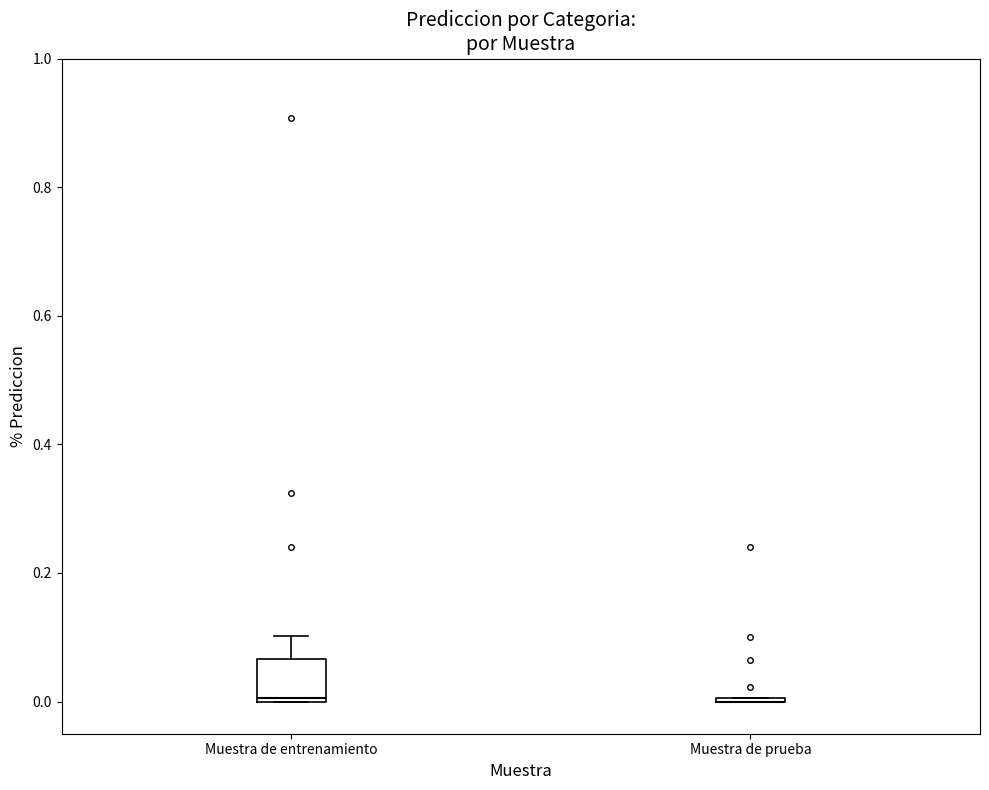

Which box is the tallest, from its lower edge to its upper edge?

Muestra de entrenamiento